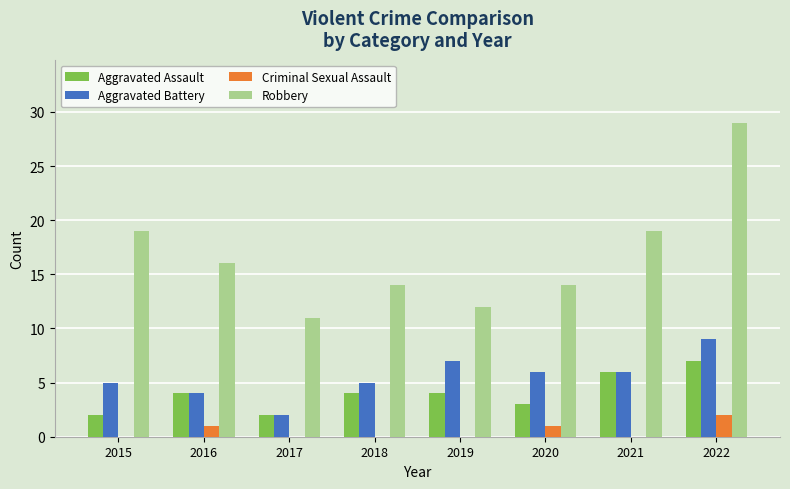

Count the Criminal Sexual Assault values in the range 0 to 1.

7